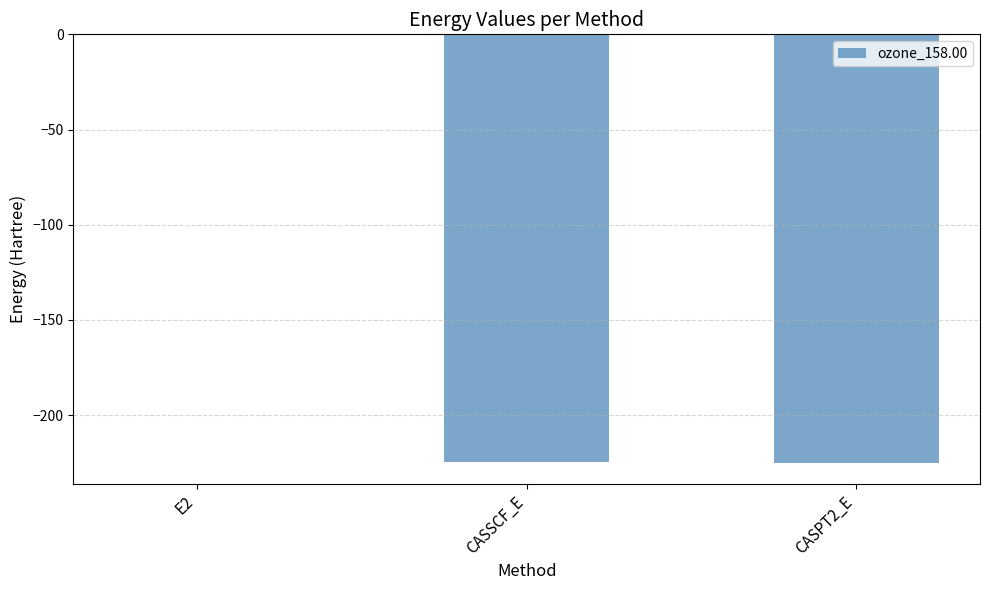

What is the approximate value at CASPT2_E?

-225.0